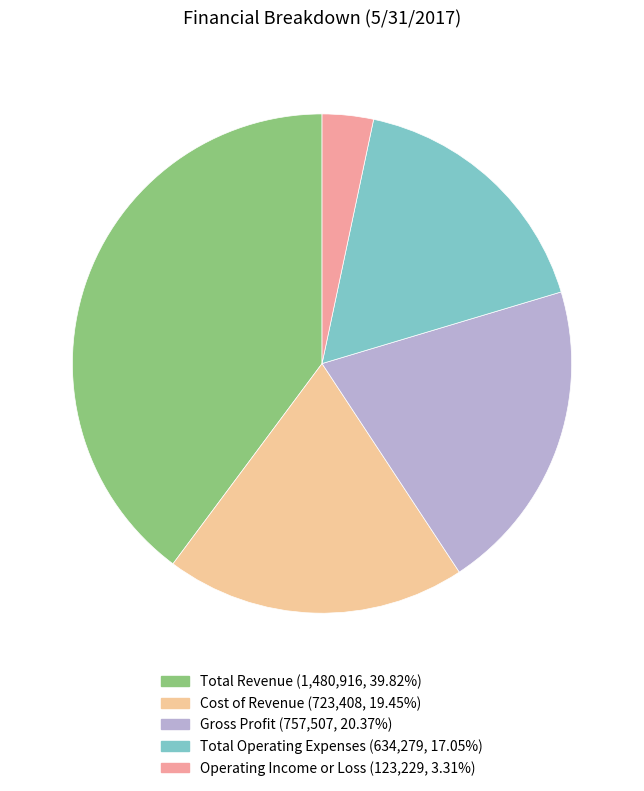

Does Operating Income or Loss represent more than half of the total?

No